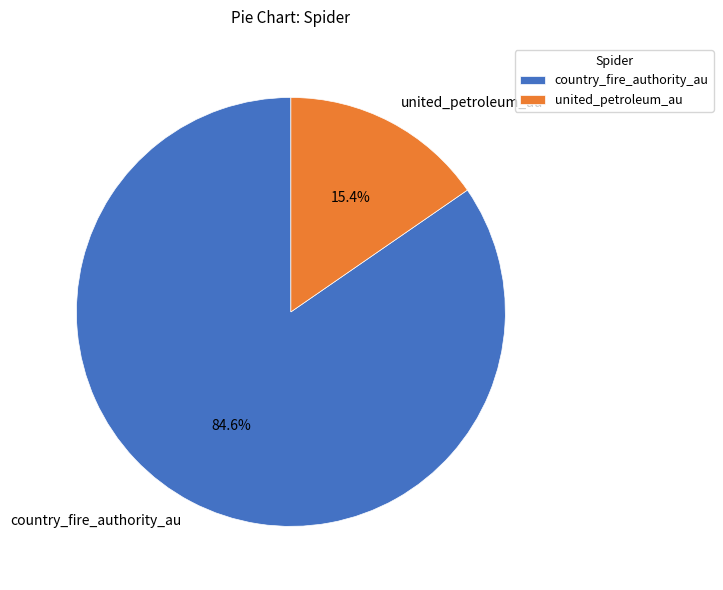

How many slices are in this pie chart?

2